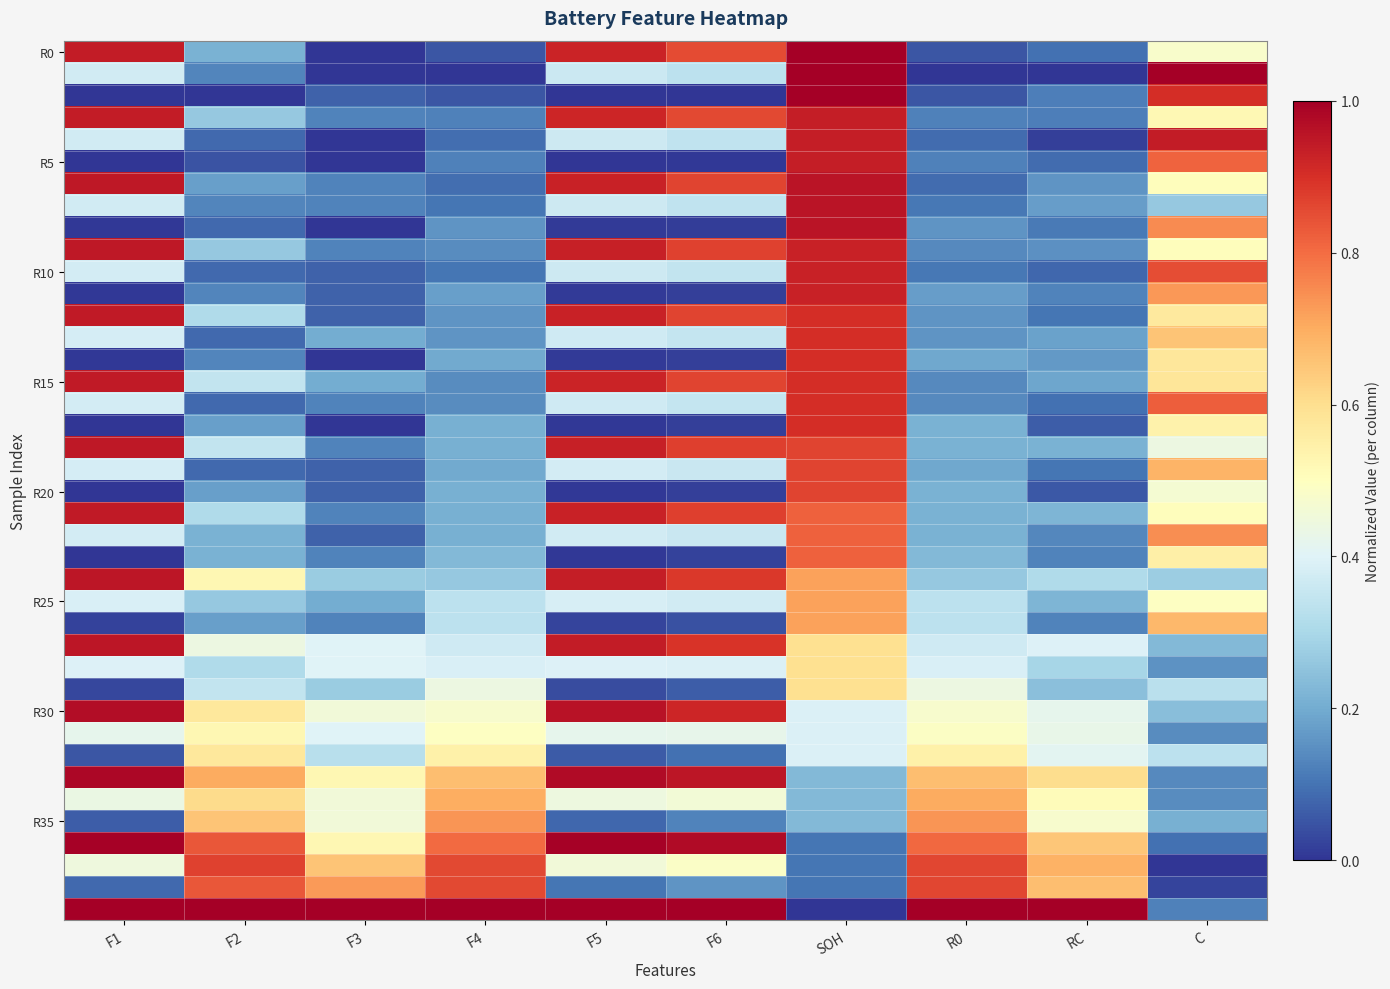

Between F4 and F6, which is larger?

F6